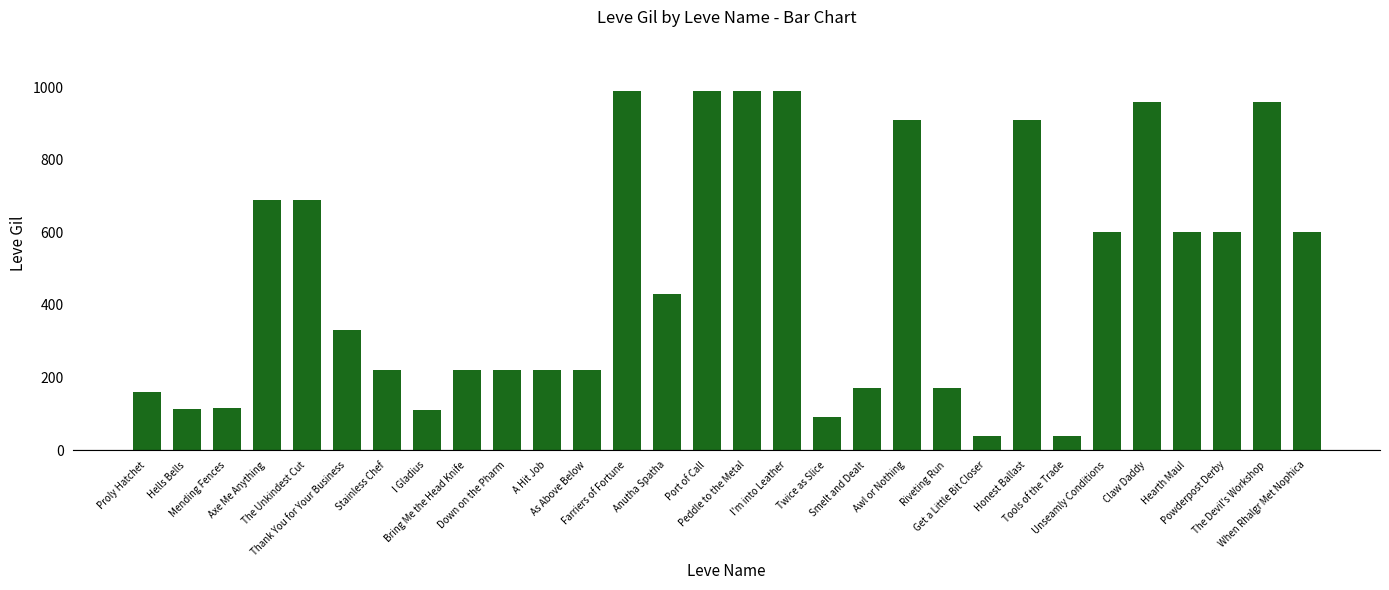

Which has a higher value, Bring Me the Head Knife or The Devil's Workshop?

The Devil's Workshop